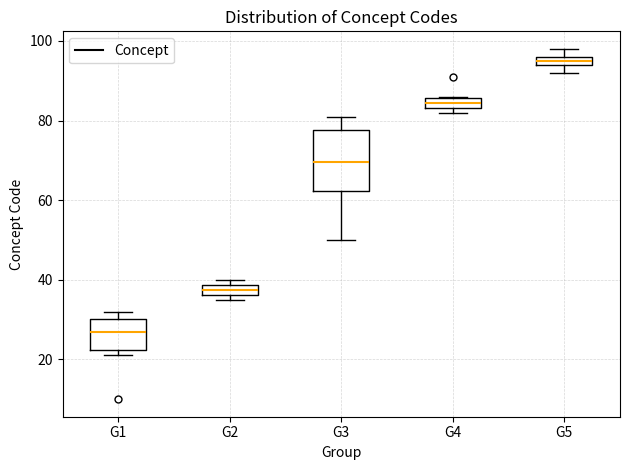

Where is the lower edge of the box for G4 on the y-axis? The values are not printed on the chart, so give them approximately, as read against the axis.

84